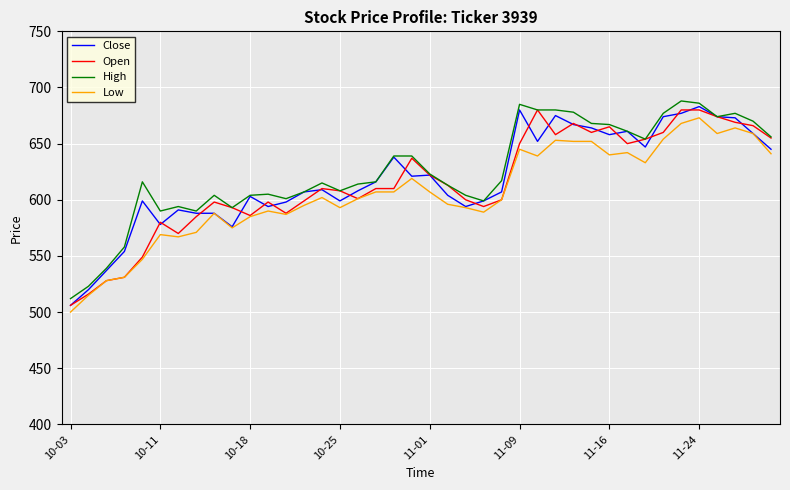

What is the maximum value for Low?

673